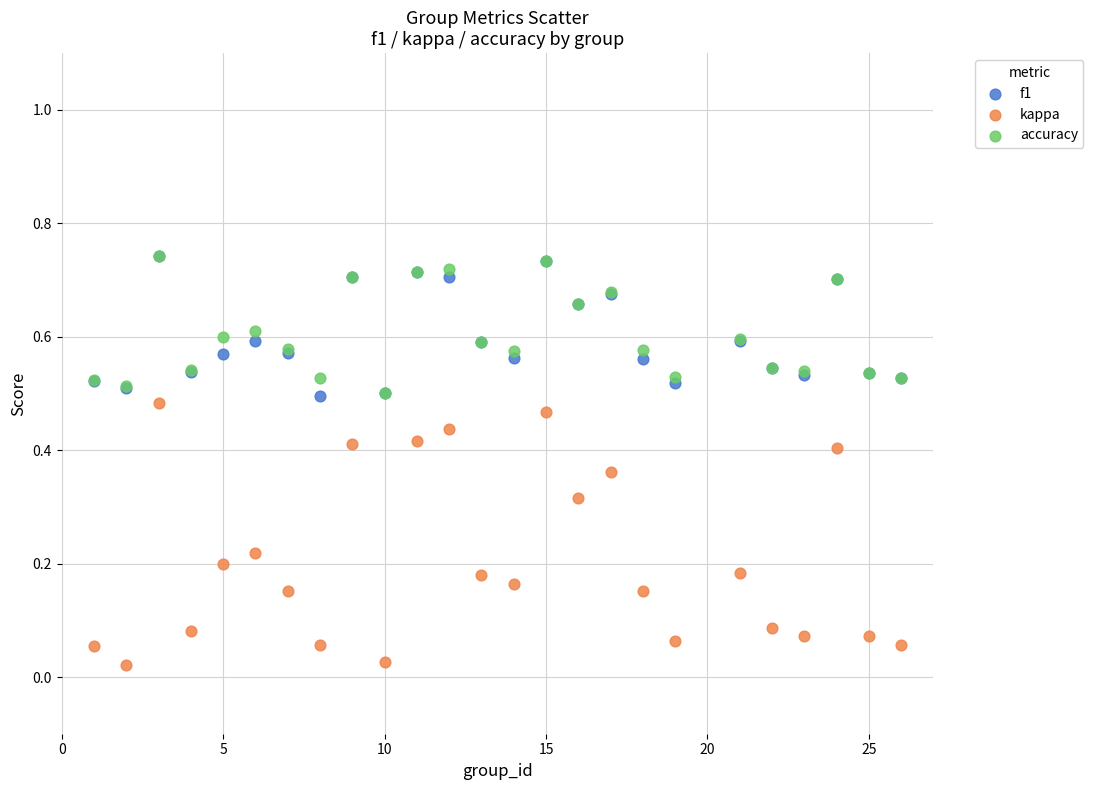

Which series reaches the minimum Y coordinate?

kappa